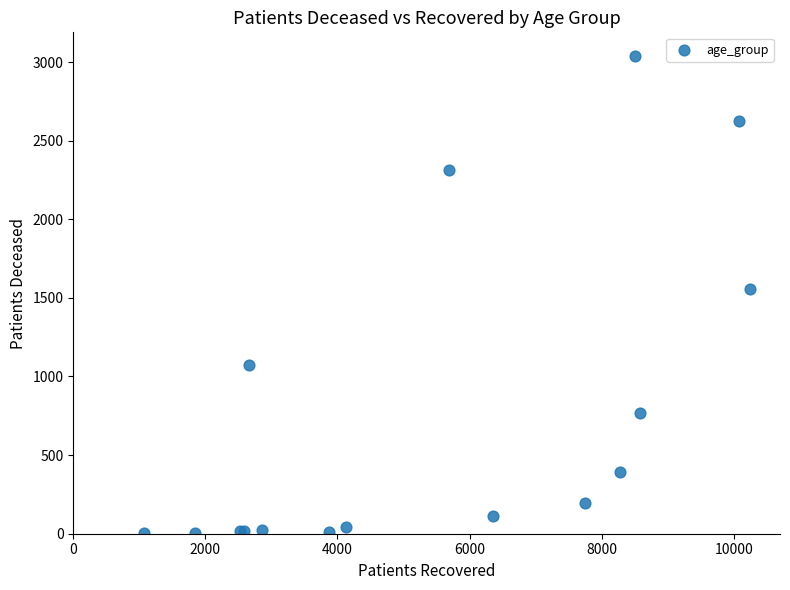

What Y value in the scatter plot is closest to 1520?

1555